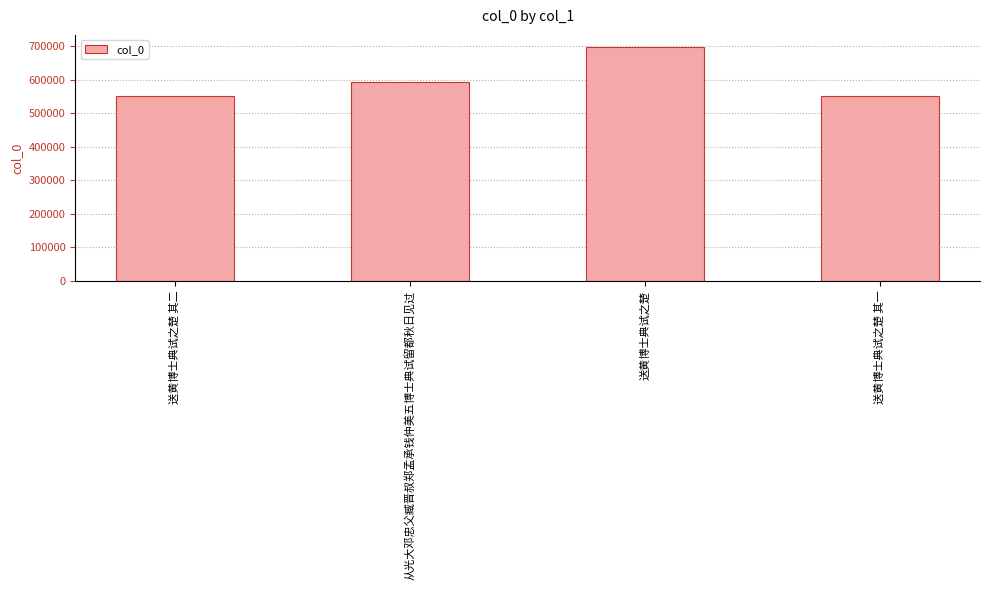

What is the ratio of the value at 从光大邓忠父臧晋叔郑孟承钱仲美五博士典试留都秋日见过 to the value at 送黄博士典试之楚?

0.9